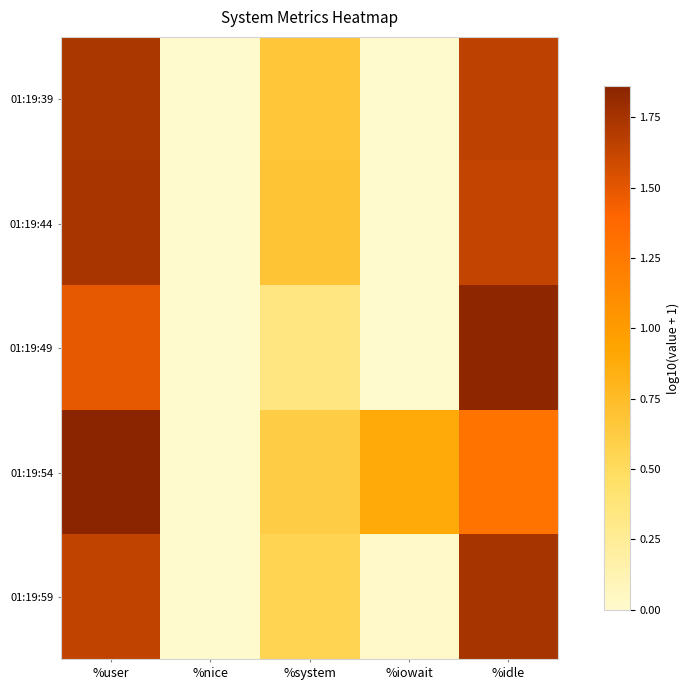

At which category is the sum across all series the highest?

%user